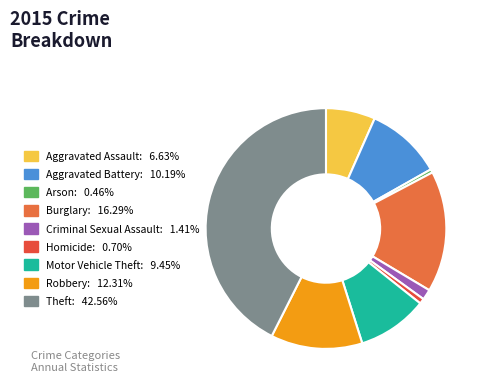

What is the total percentage of Robbery and Burglary?

28.6%